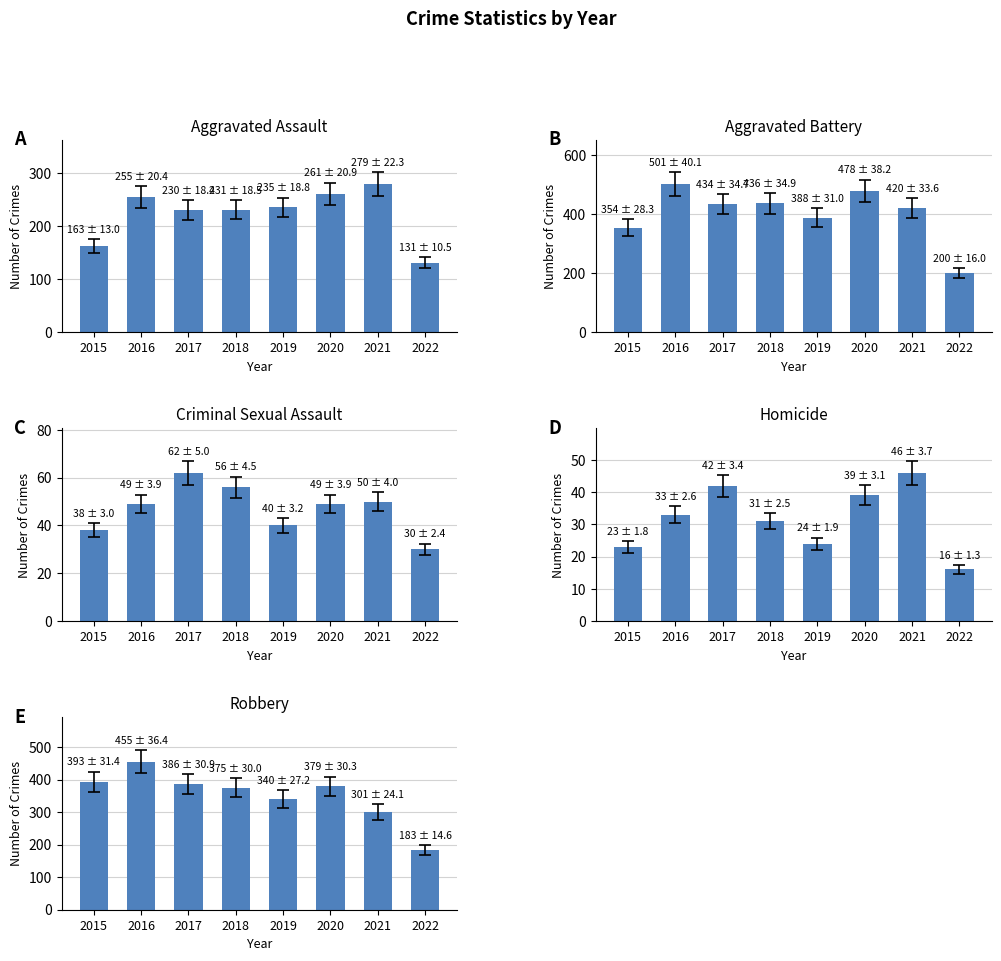

Is it true that Aggravated Assault equals 163 at 2015?

True